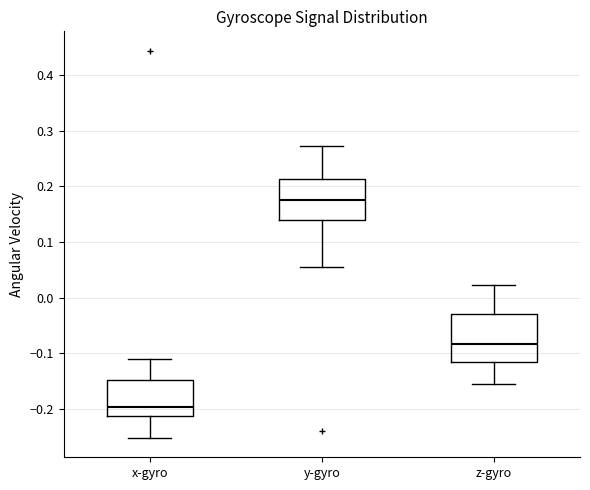

Where does the median line of the box for y-gyro sit on the y-axis? The values are not printed on the chart, so give them approximately, as read against the axis.

0.18